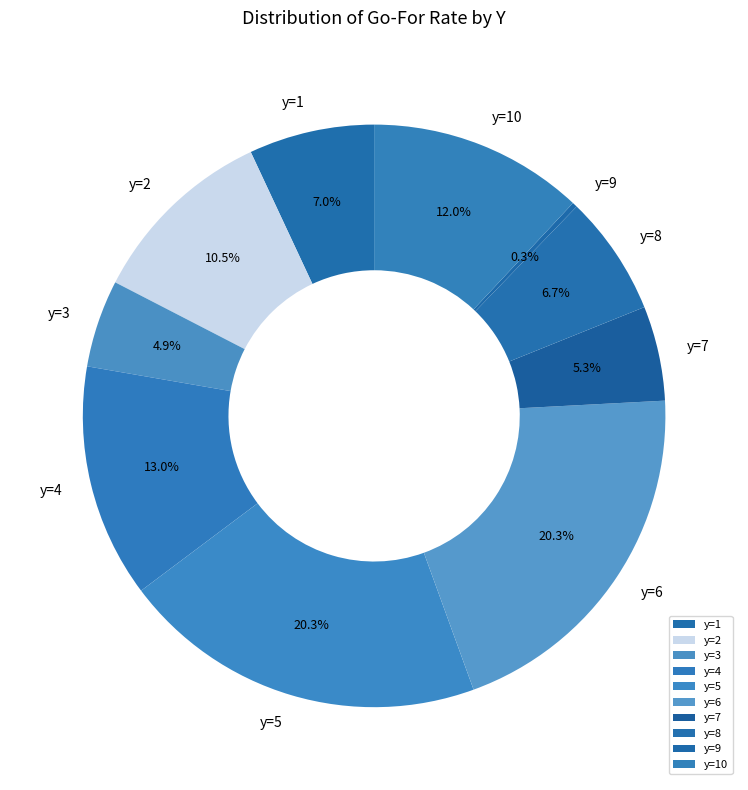

Does y=4 represent more than half of the total?

No